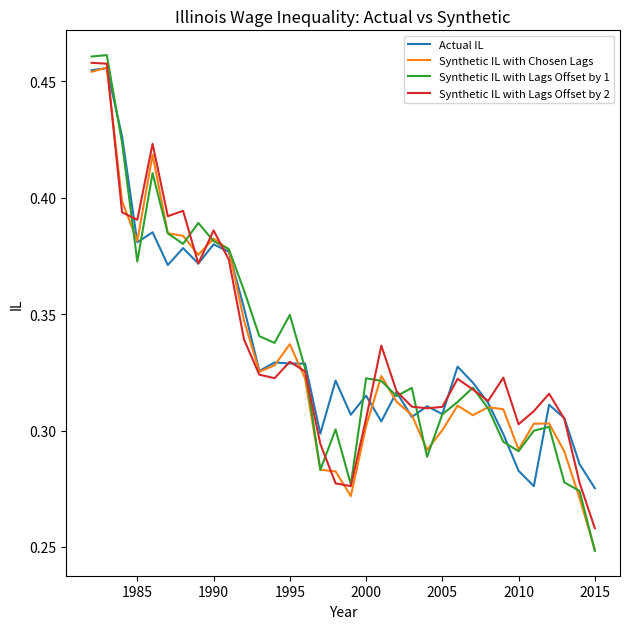

Which series has the widest spread of values?

Synthetic IL with Lags Offset by 1